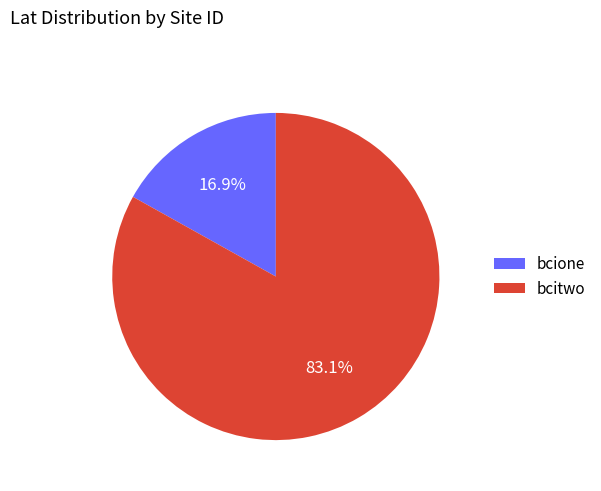

Which slice represents more than half of the pie?

bcitwo